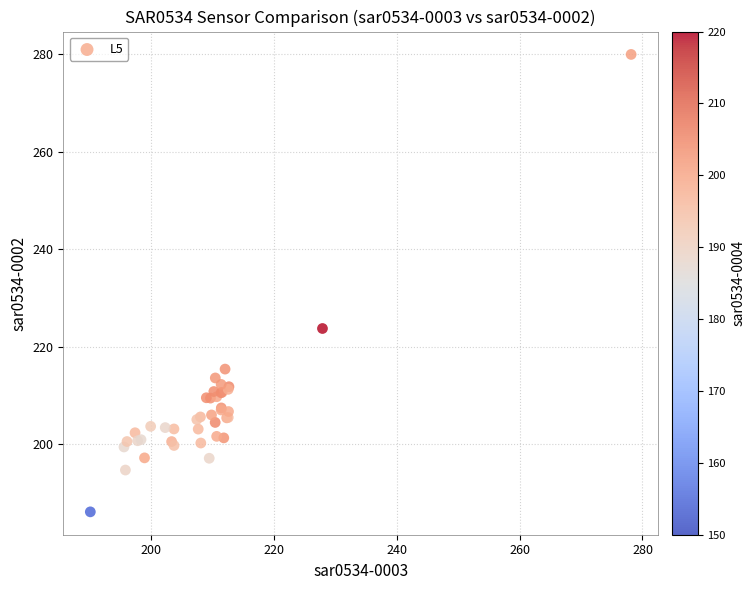

What Y value in the scatter plot is closest to 233?

223.7